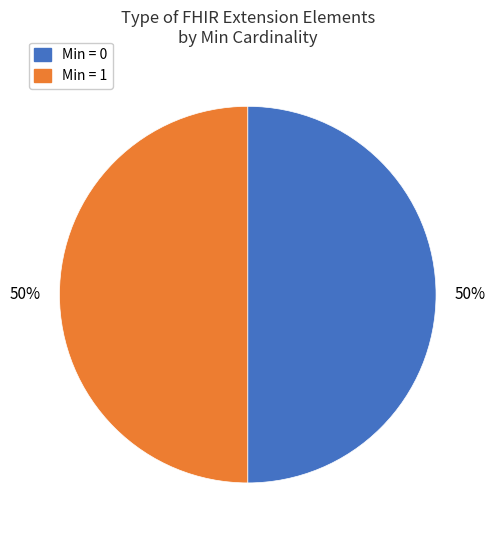

To the nearest percent, what is the average slice percentage?

50%